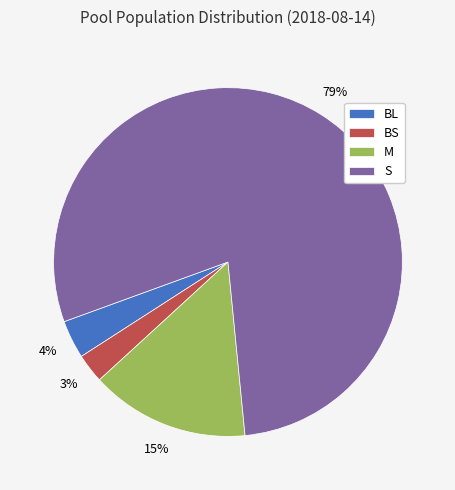

Which has a higher value, BS or S?

S